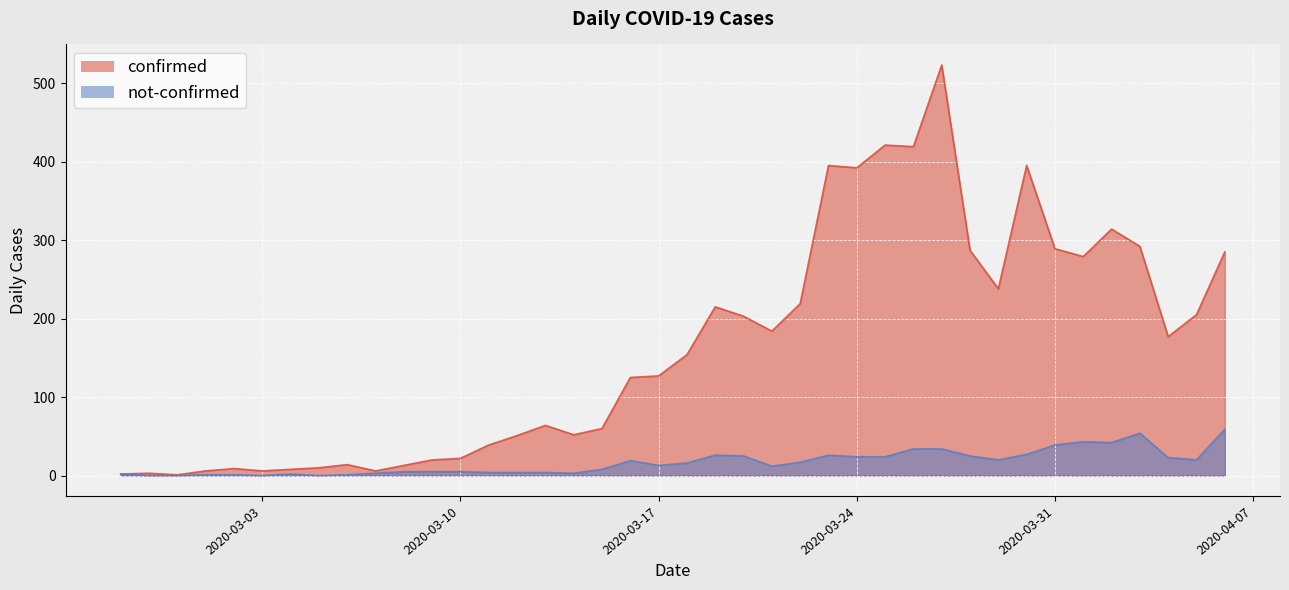

True or false: not-confirmed has a value of 33 at 2020-04-04.

False